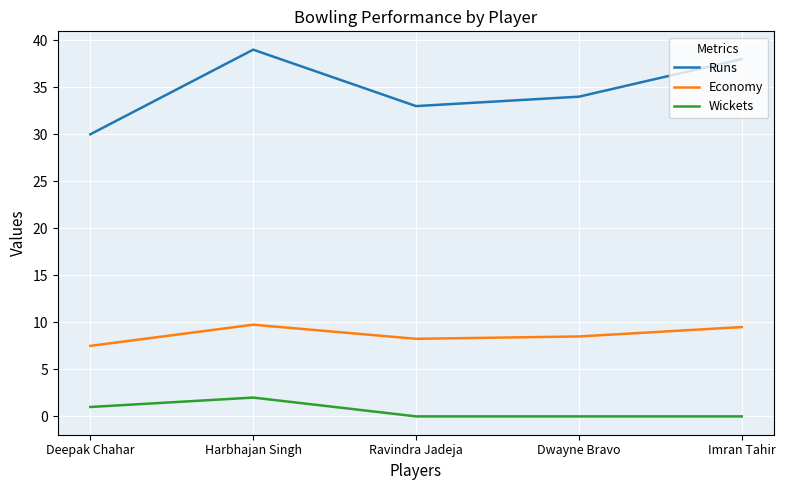

What position from the left is Ravindra Jadeja?

3